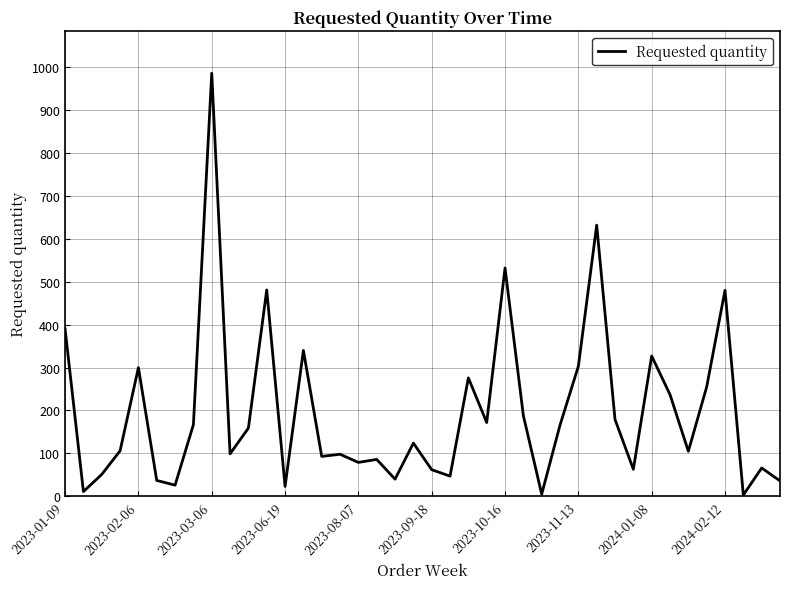

What is the maximum value shown in the chart?

986